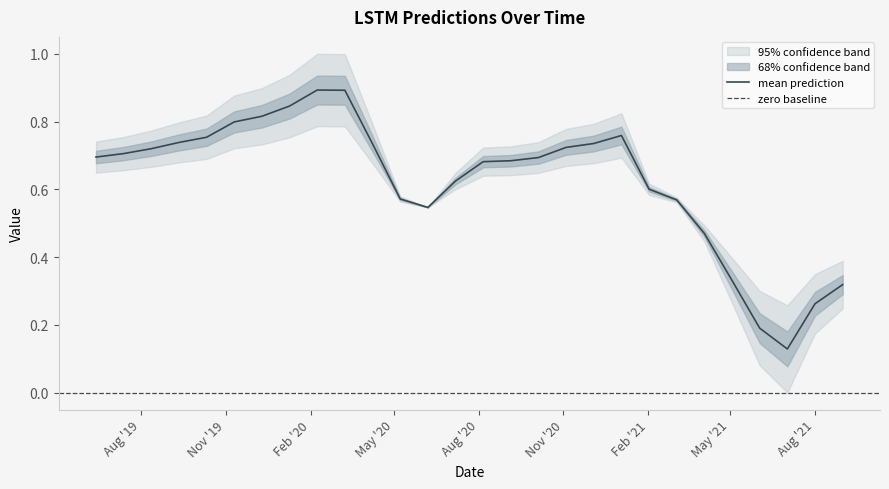

The value at 2020-08-06 is 0.3. True or false?

False